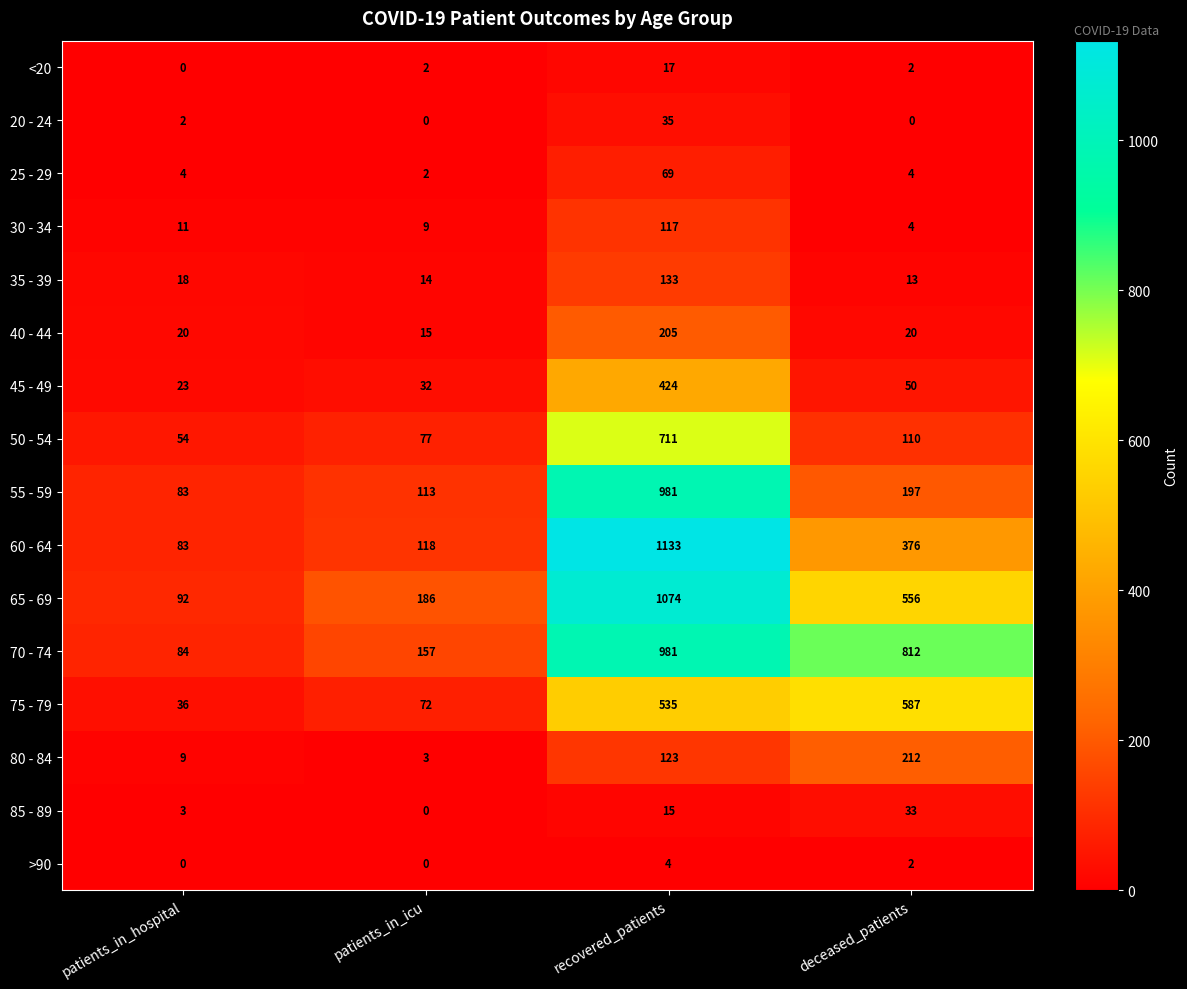

Which series has the largest total across all categories?

70 - 74